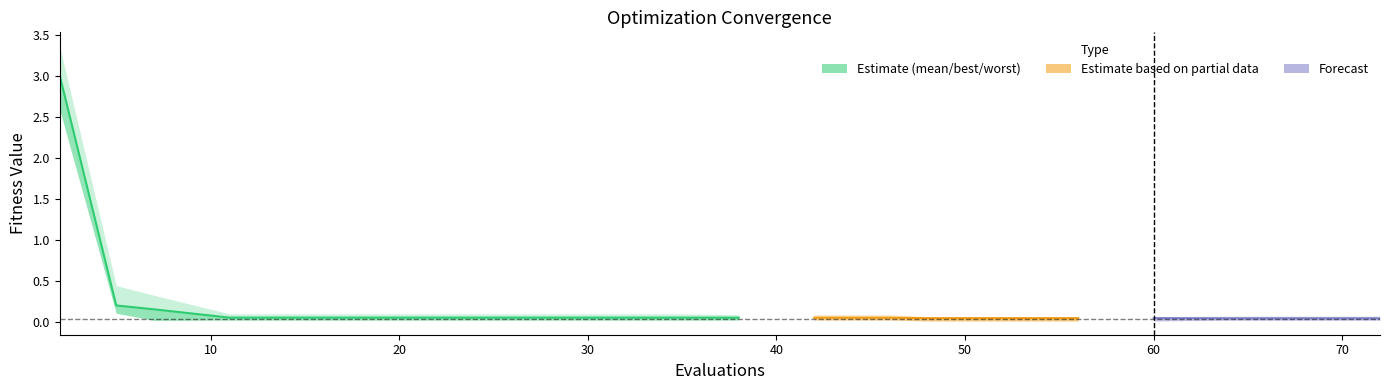

The value at 10 is 0.3. True or false?

False